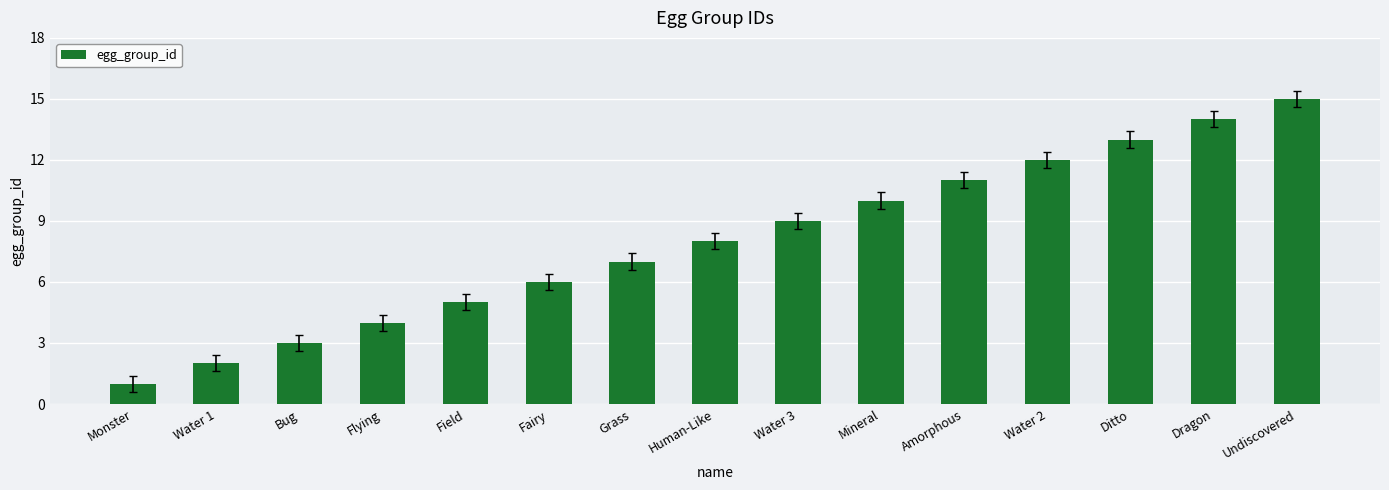

What is the ratio of the value at Fairy to the value at Mineral?

0.6